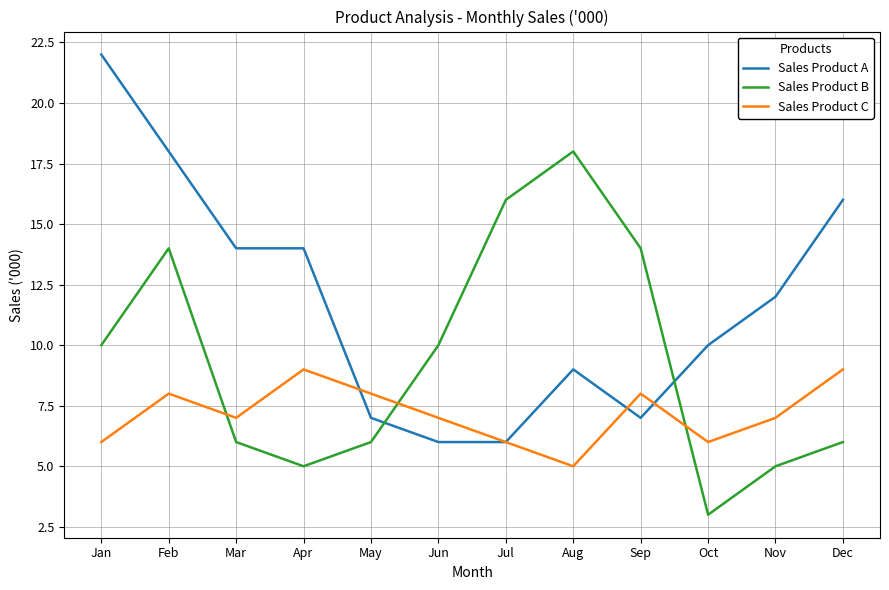

What is the smallest value displayed?

3